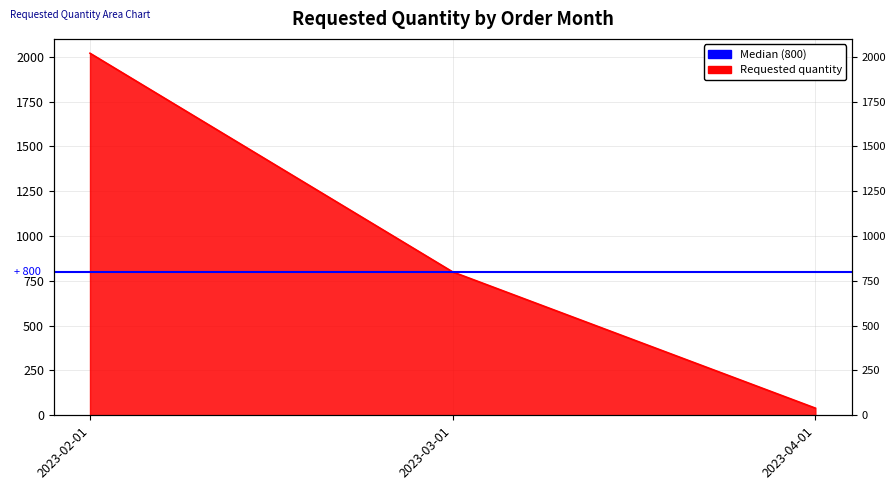

Between 2023-02-01 and 2023-03-01, which is larger?

2023-02-01